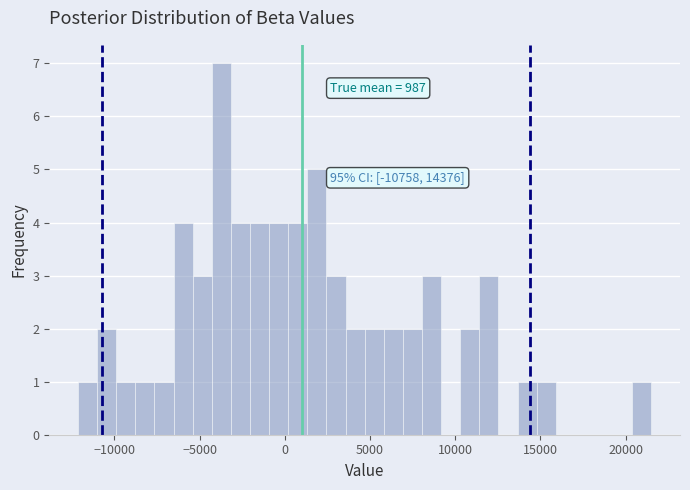

Around what value on the x-axis is the tallest bar? Give the approximate position of its centre, as read against the axis.

-3500